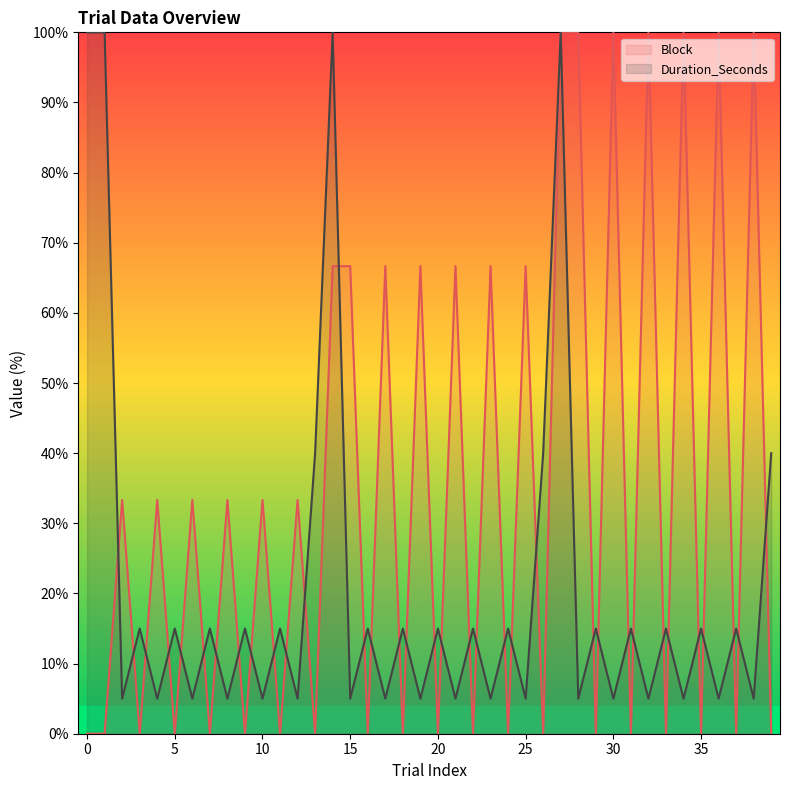

Rank the series at 35 from lowest to highest value.

Block, Duration_Seconds